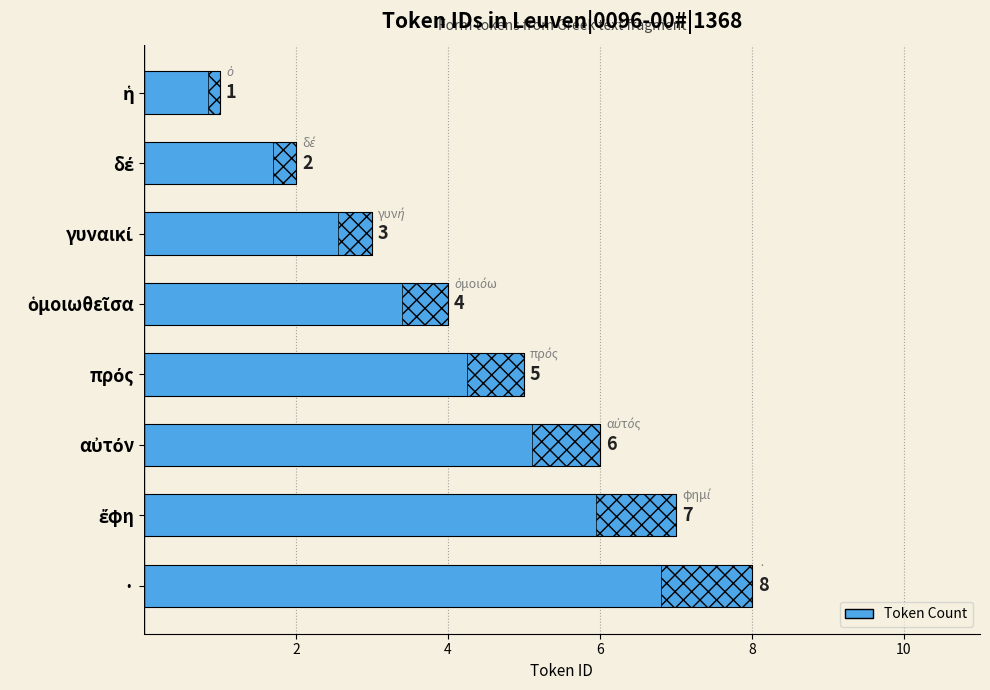

How many data points are less than 5?

4